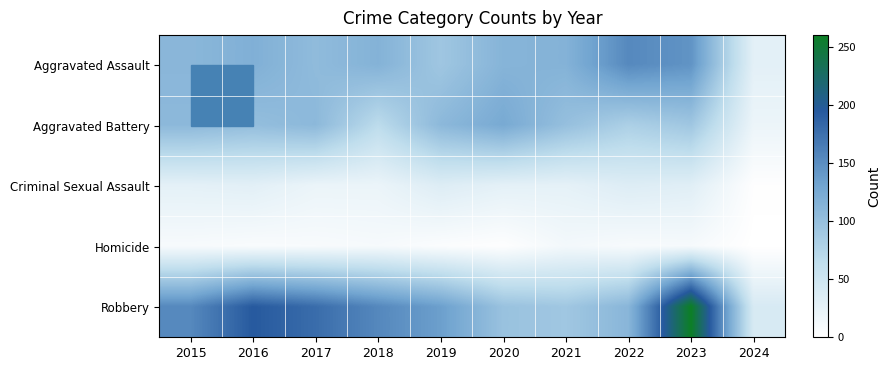

At which category is the sum across all series the highest?

2023